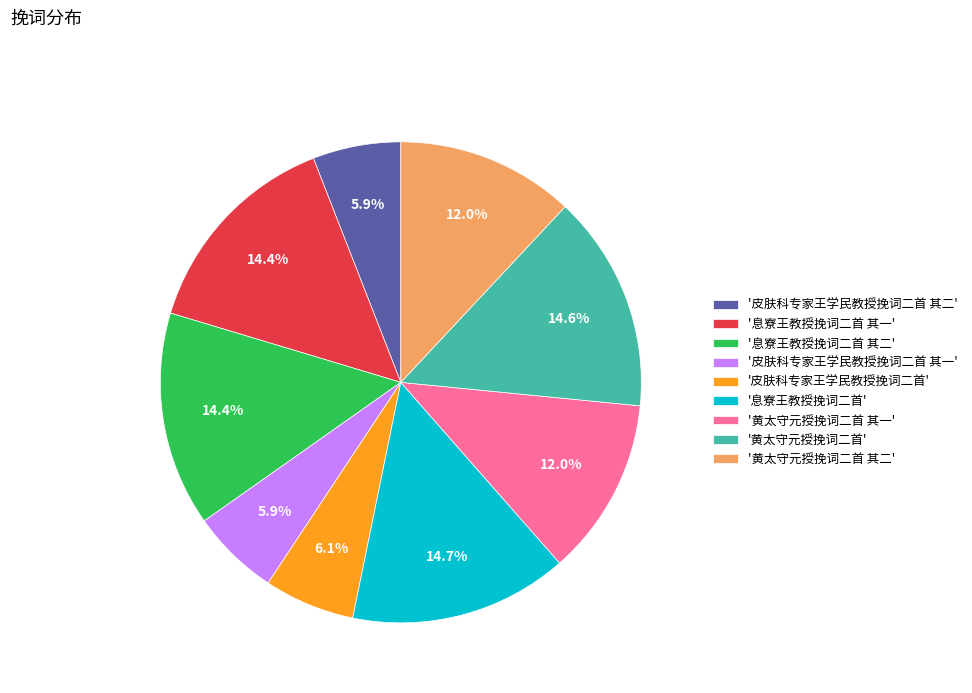

What percentage do '皮肤科专家王学民教授挽词二首' and '息寮王教授挽词二首 其一' together represent?

20.5%